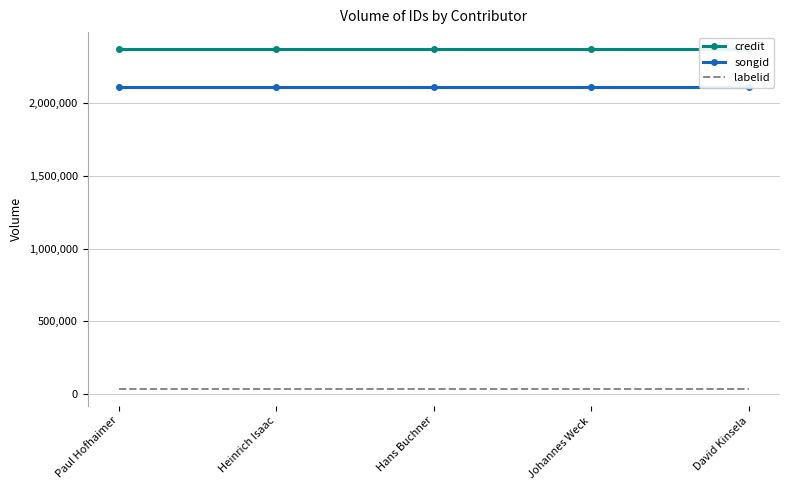

What is the value of the credit point at the 2nd from the left?

2373208